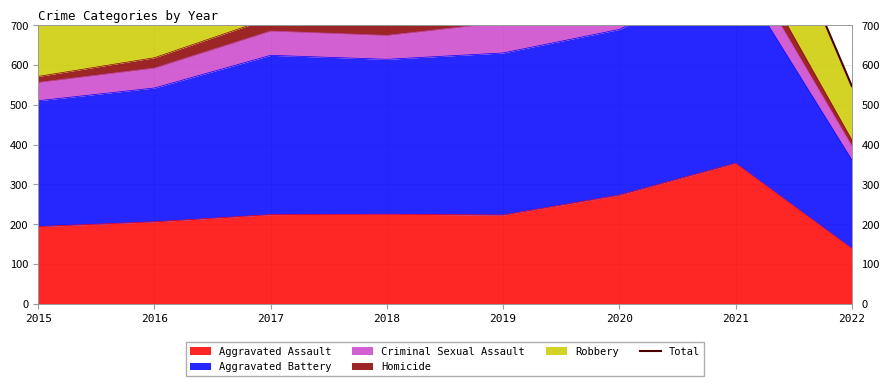

Reading left to right, list all the values displayed in this chart.

908	1072	1178	1000	1016	1041	1231	547